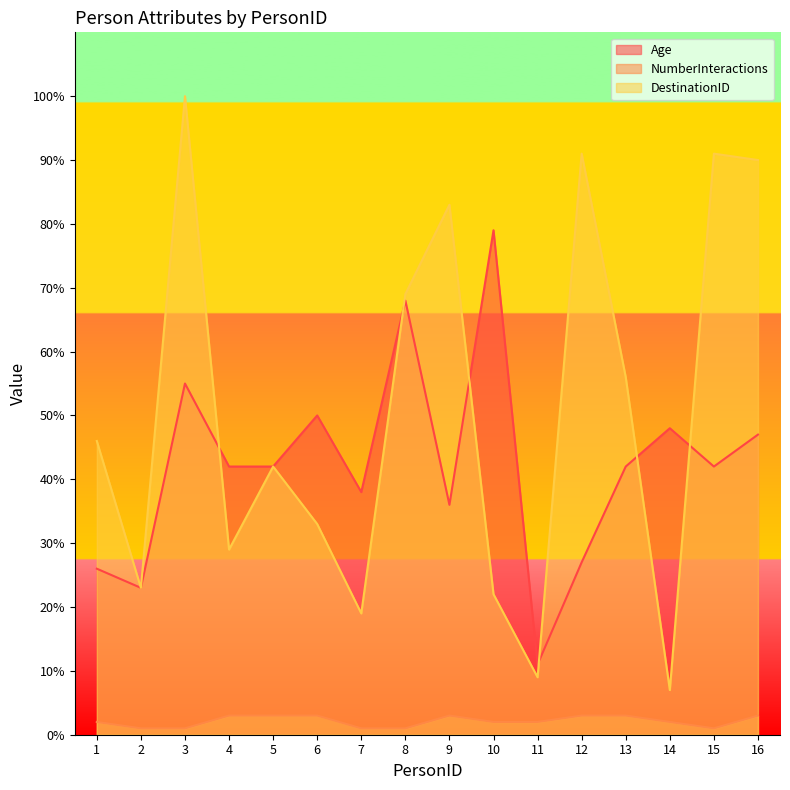

Is the value of NumberInteractions at 15 greater than the value of Age at 2?

No